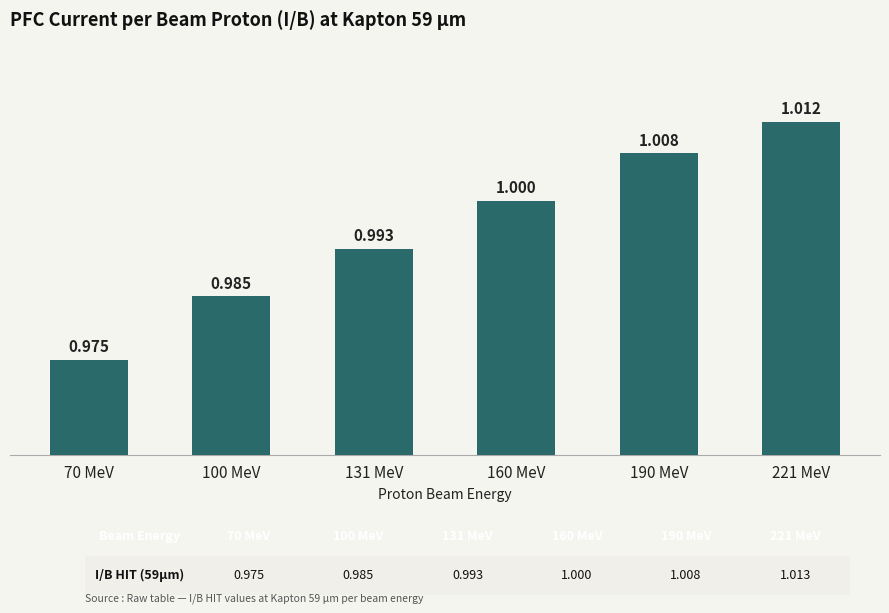

What is the label of the 2nd bar from the right?

190 MeV